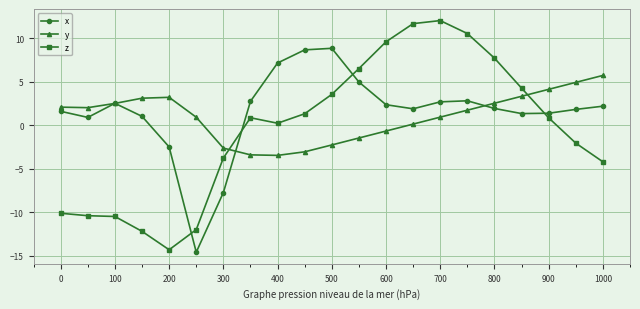

What is the maximum value for x?

8.9